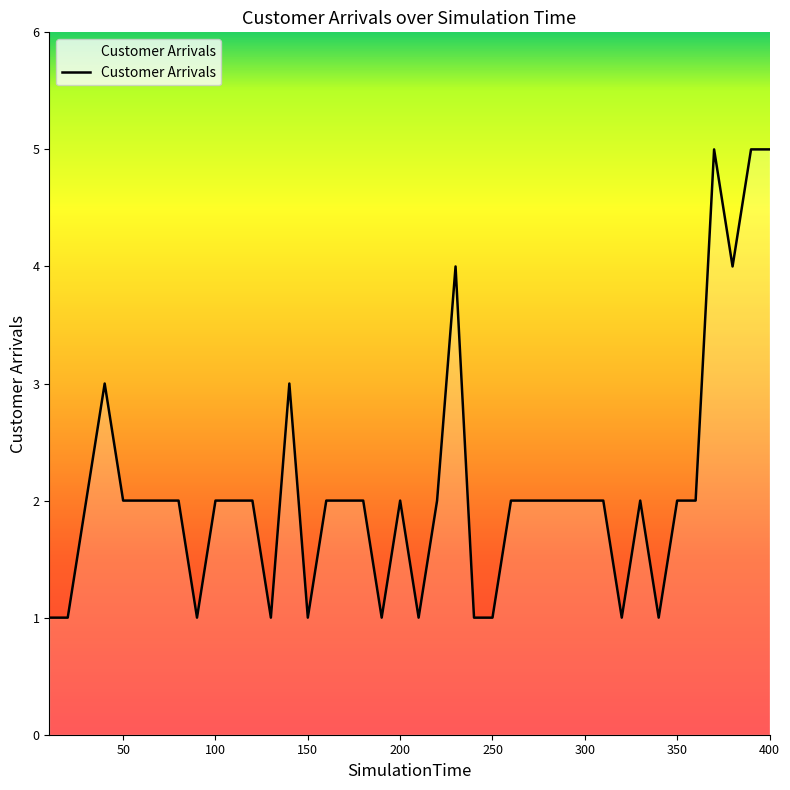

What is the greatest value displayed?

5